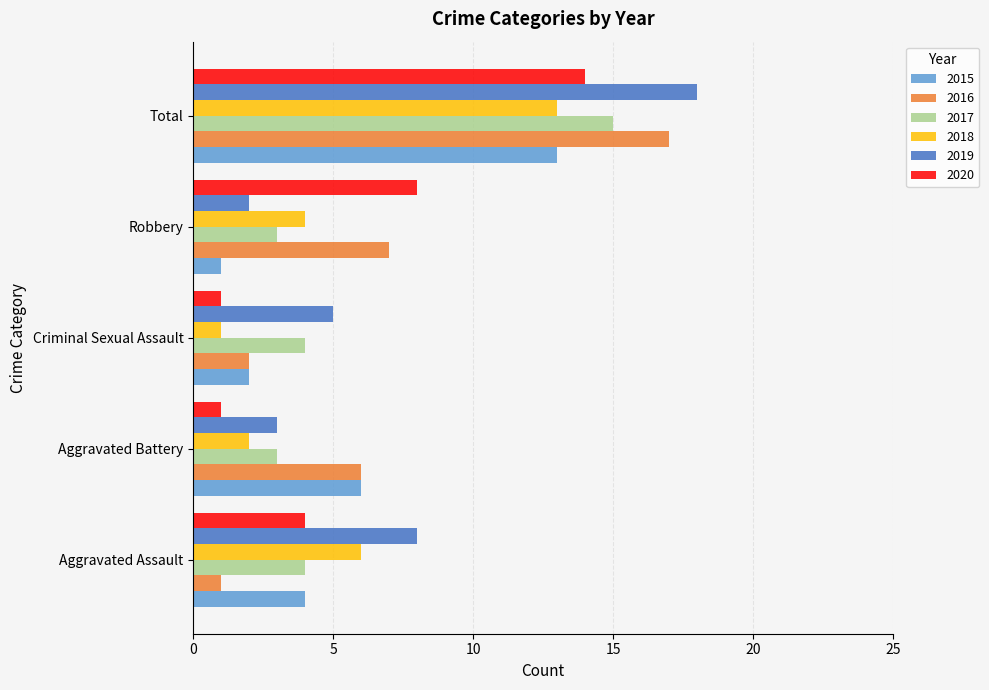

What is the difference between the highest and lowest values at Aggravated Battery?

5